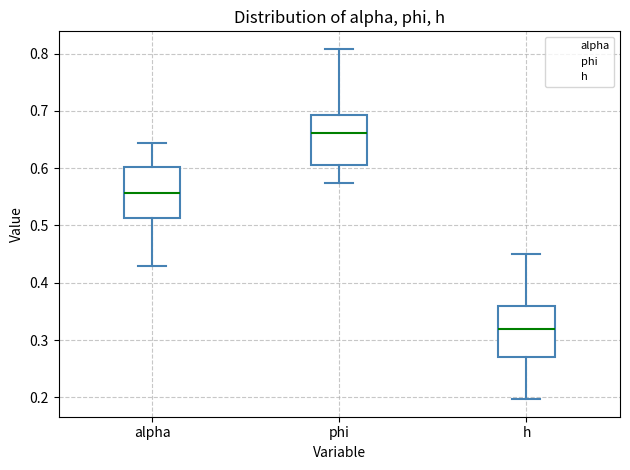

Reading left to right, read every box against the y-axis: the position of its median line, the range the box covers, and the ends of its whiskers. The values are not printed on the chart, so give them approximately, as read against the axis.

alpha: median 0.56, box 0.51 to 0.60, whiskers 0.43 to 0.64
phi: median 0.66, box 0.61 to 0.69, whiskers 0.57 to 0.81
h: median 0.32, box 0.27 to 0.36, whiskers 0.20 to 0.45